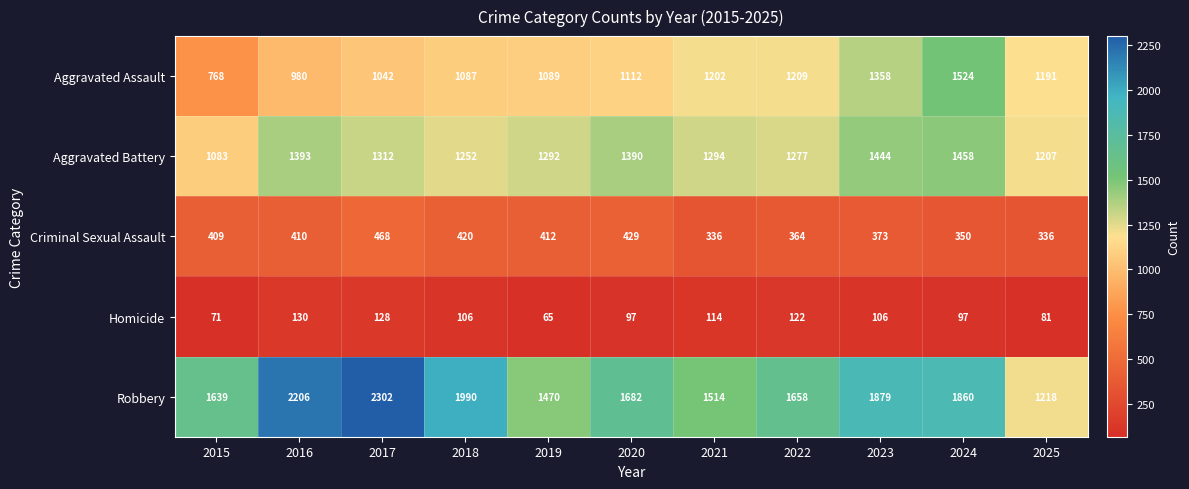

How many distinct data groups are displayed?

5